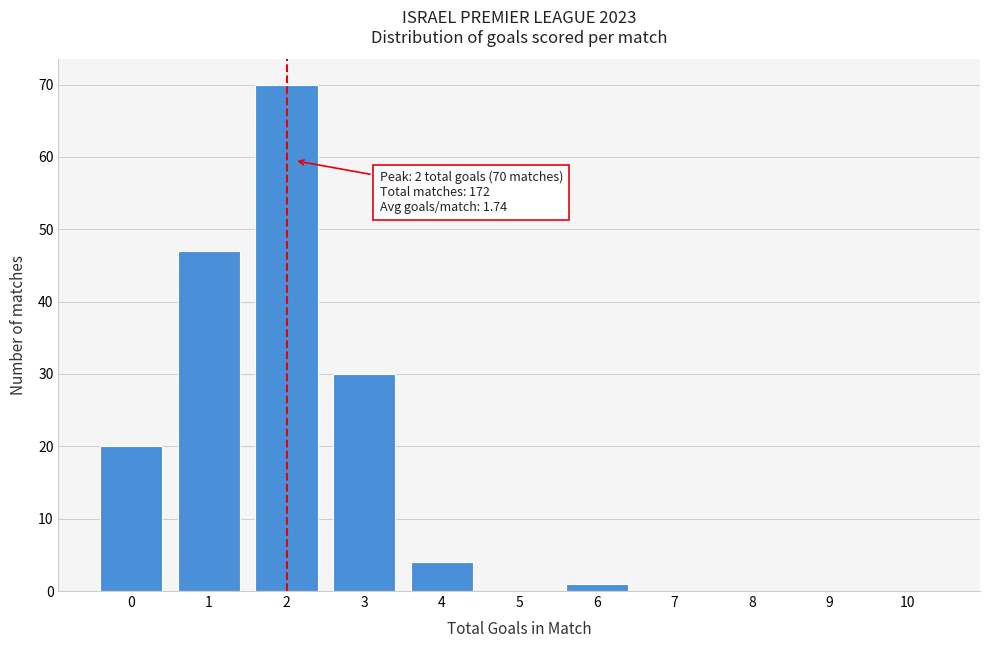

Over which range of the x-axis is the bar tallest?

1.5 to 2.5